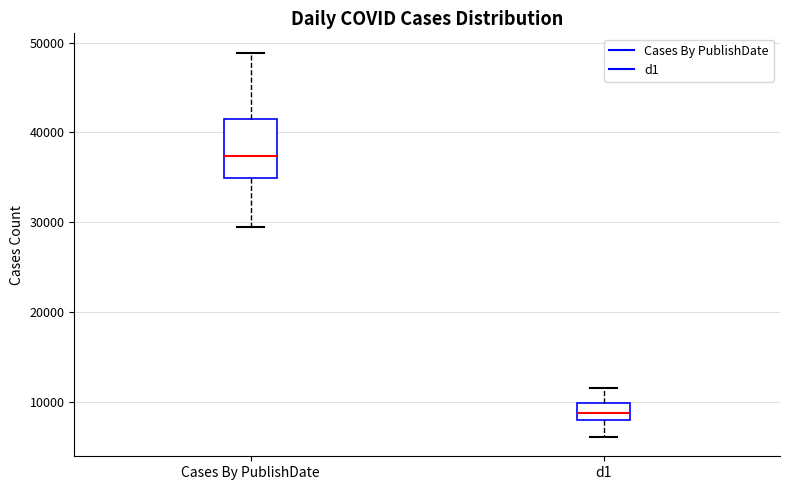

Reading left to right, transcribe this box plot: for each box, give where its median line is, the range the box spans, and where its two whiskers end, as read against the y-axis. The values are not printed on the chart, so give them approximately, as read against the axis.

Cases By PublishDate: median 37000, box 35000 to 42000, whiskers 29000 to 49000
d1: median 9000, box 8000 to 10000, whiskers 6000 to 12000